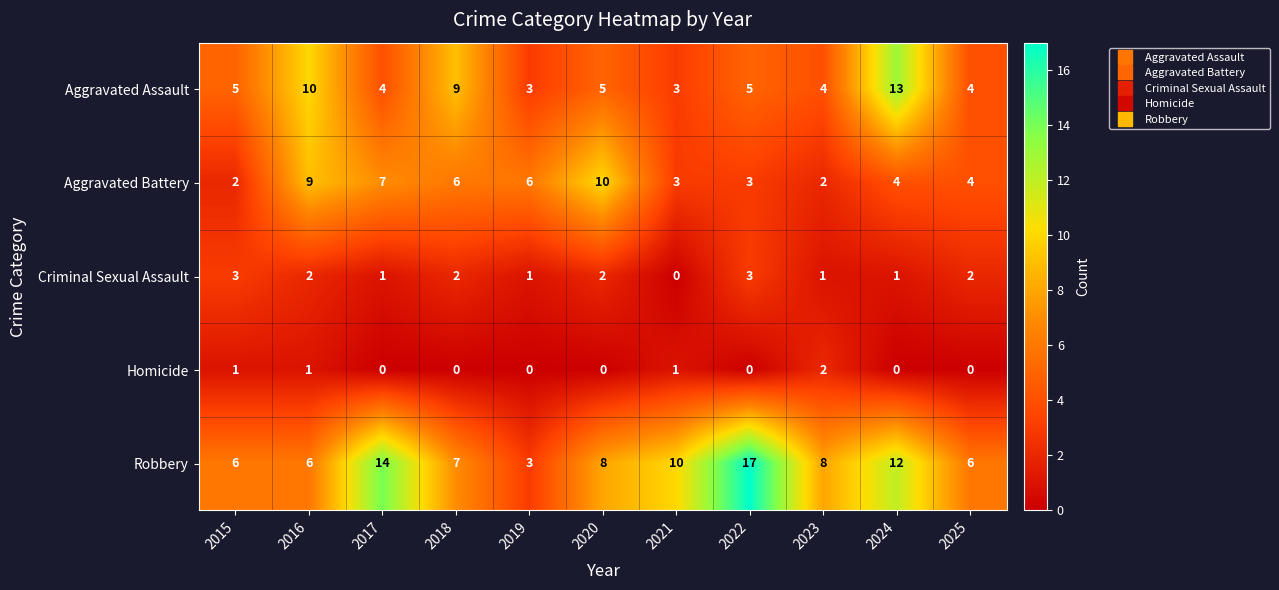

How many Aggravated Assault values are between 4 and 9?

7